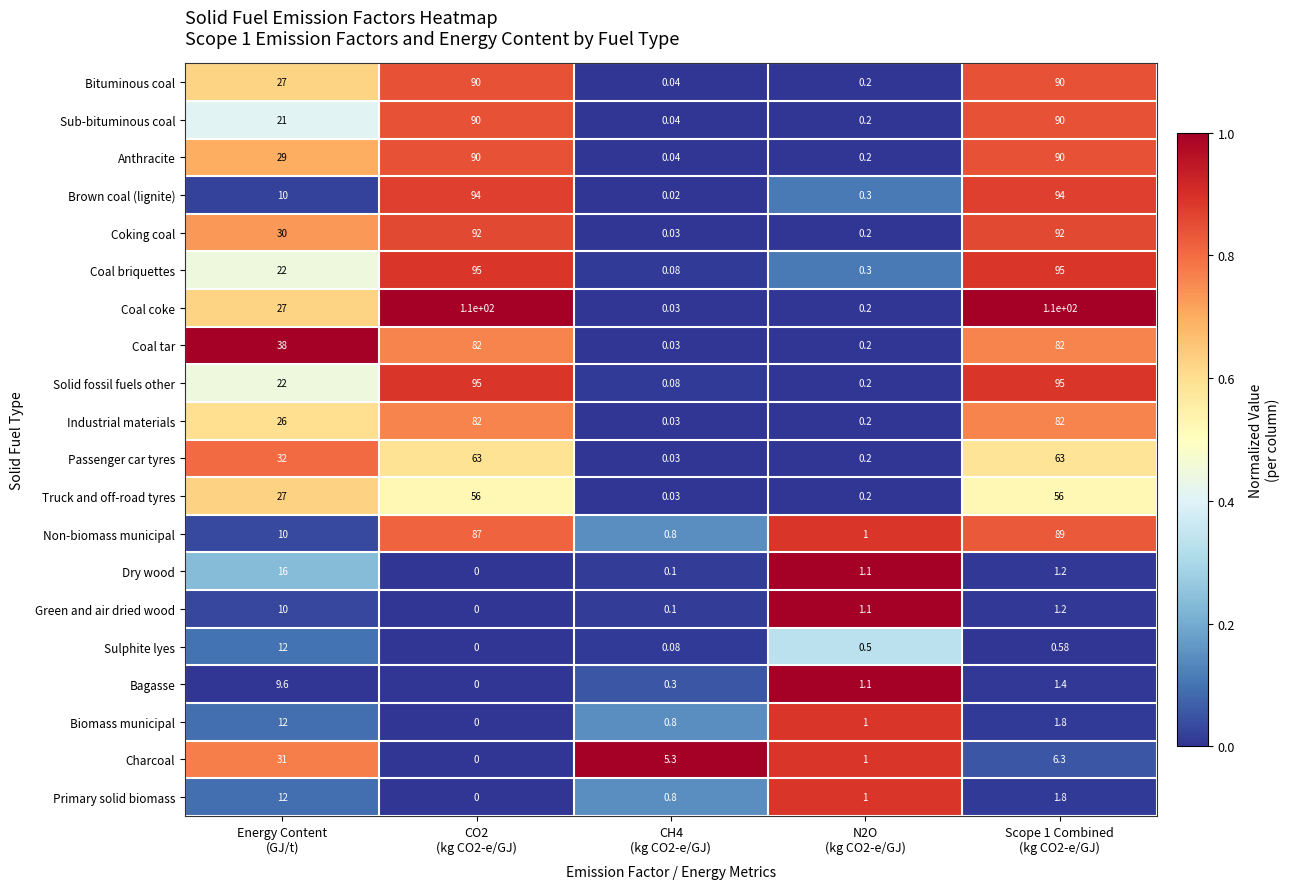

Which series has the largest total across all categories?

Coal coke